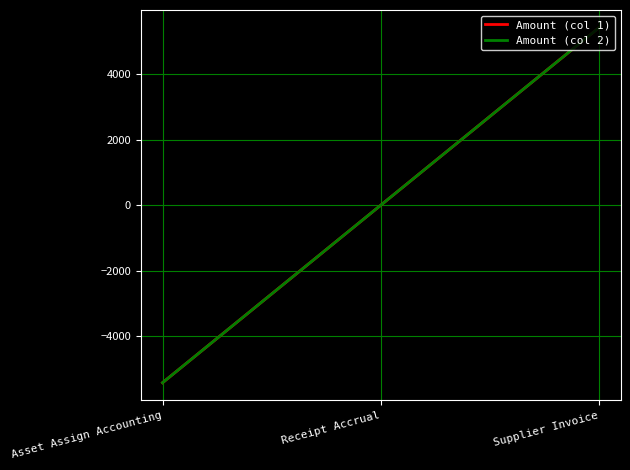

What is the greatest value displayed?

5412.7